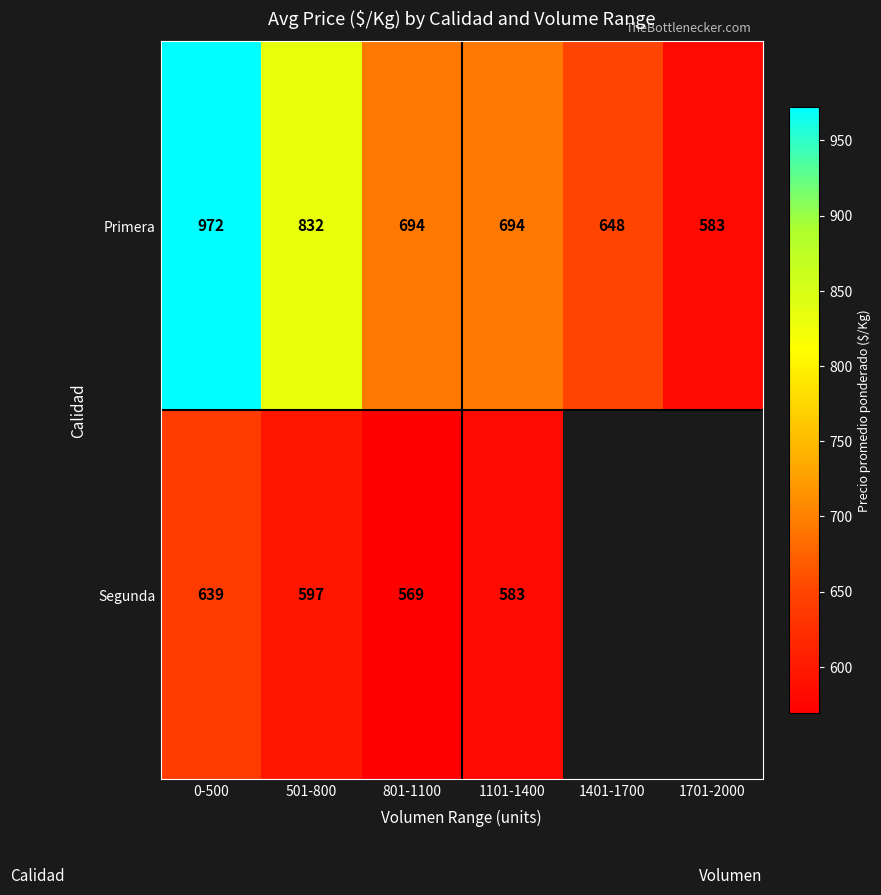

What is the difference between the highest and lowest values at 801-1100?

125